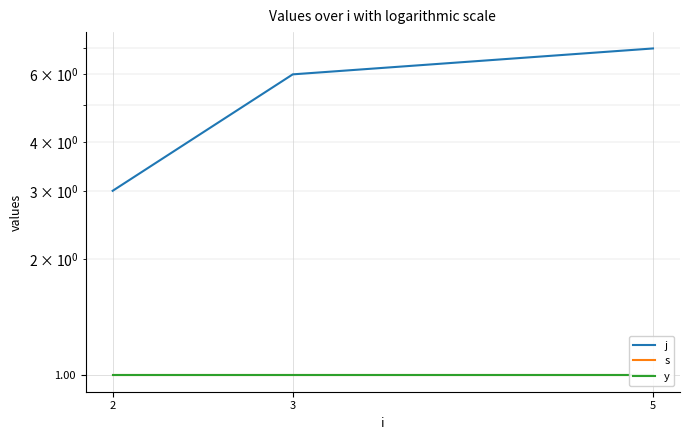

What is the maximum value for j?

7